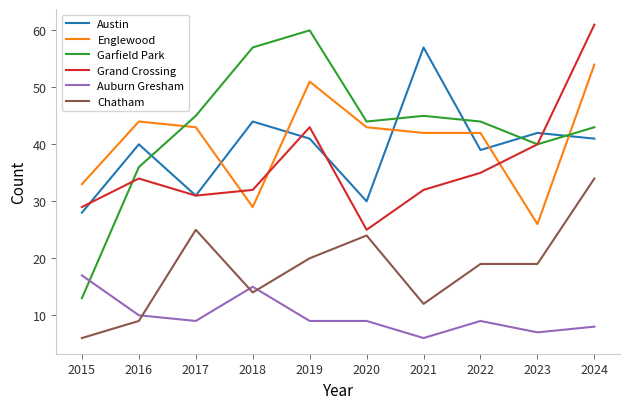

At how many categories does at least one series exceed 32?

10